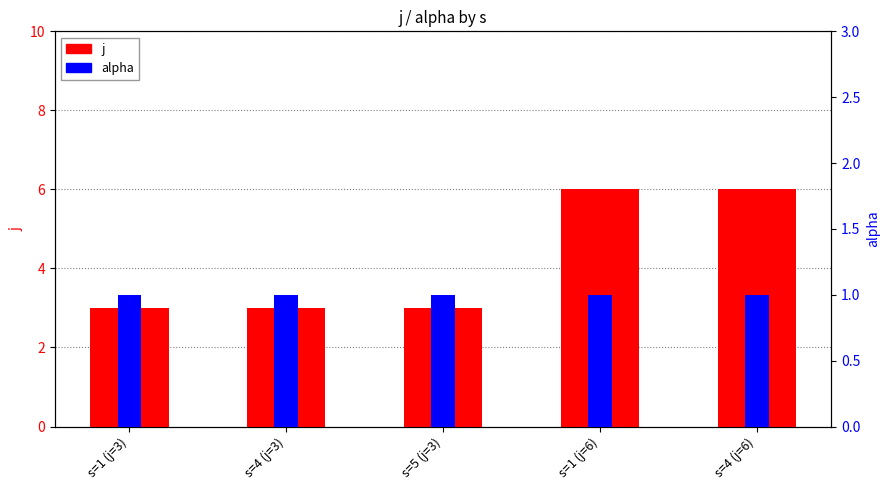

Rank the categories by j value from highest to lowest.

s=1 (j=6), s=4 (j=6), s=1 (j=3), s=4 (j=3), s=5 (j=3)